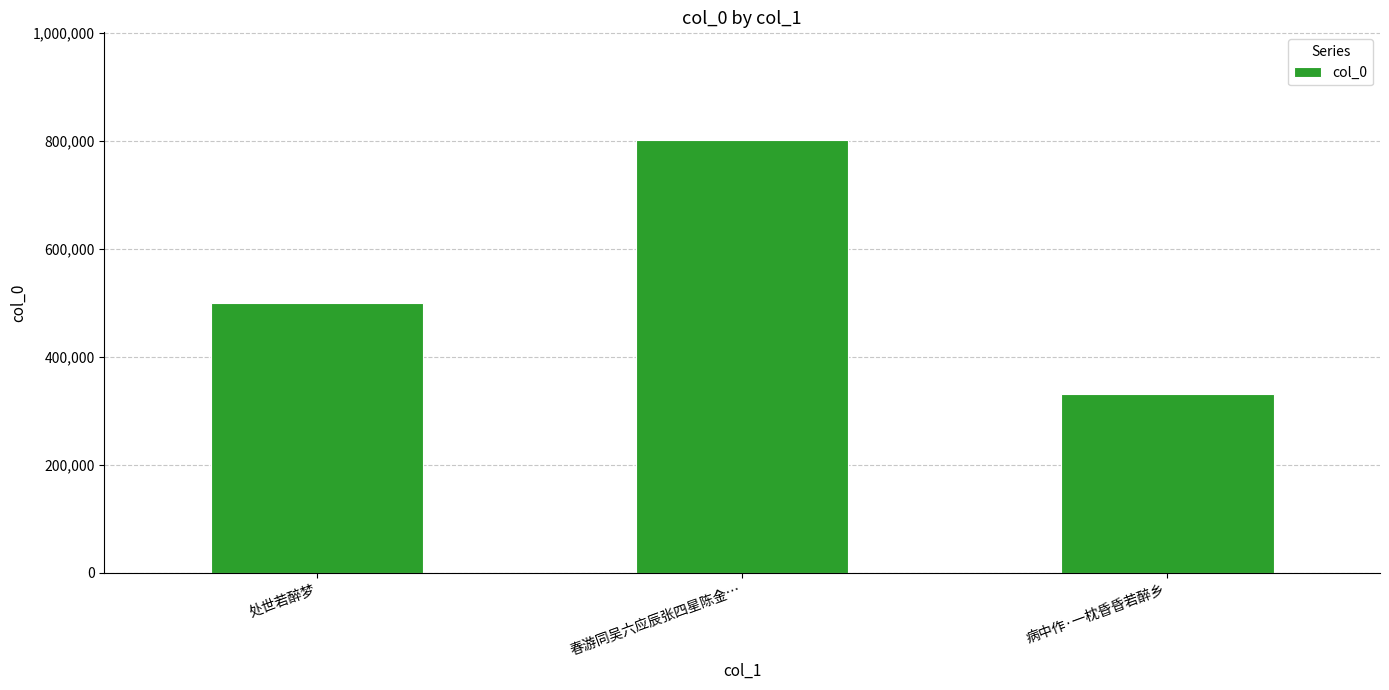

What position from the left is 处世若醉梦?

1